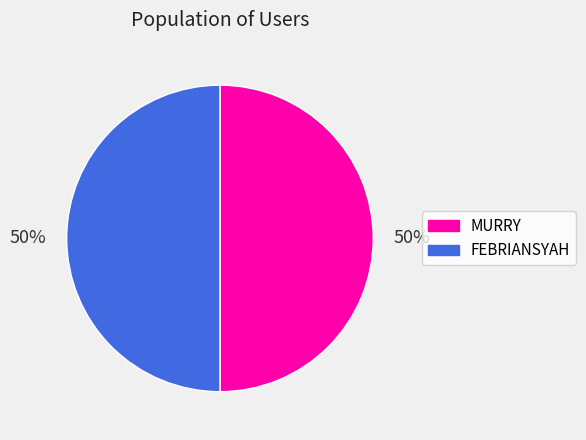

Is the sum of FEBRIANSYAH and MURRY greater than half?

Yes